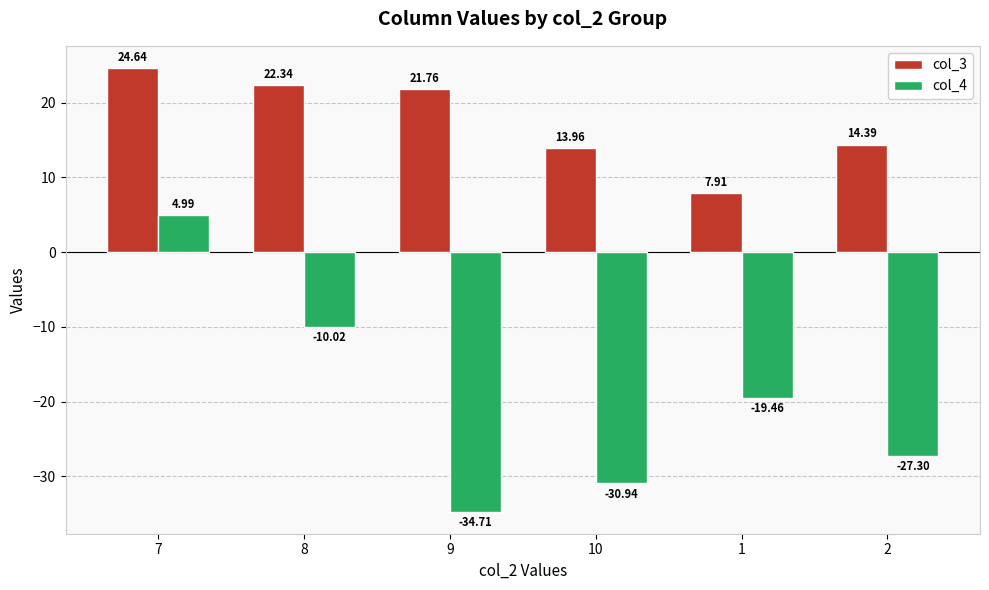

Count the number of data series in this chart.

2